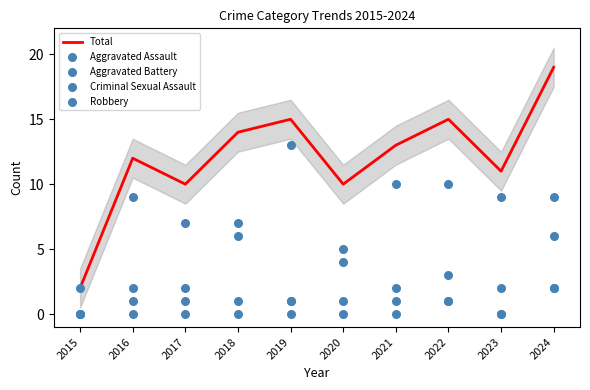

What is the total value across all series at 2017?

20